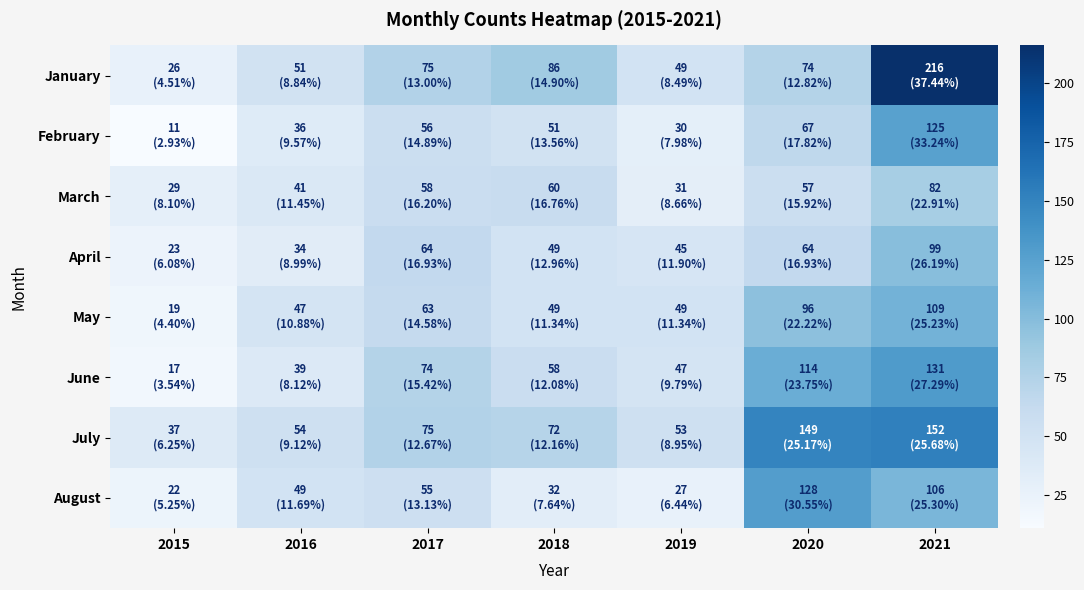

What is the minimum value shown in the chart?

11